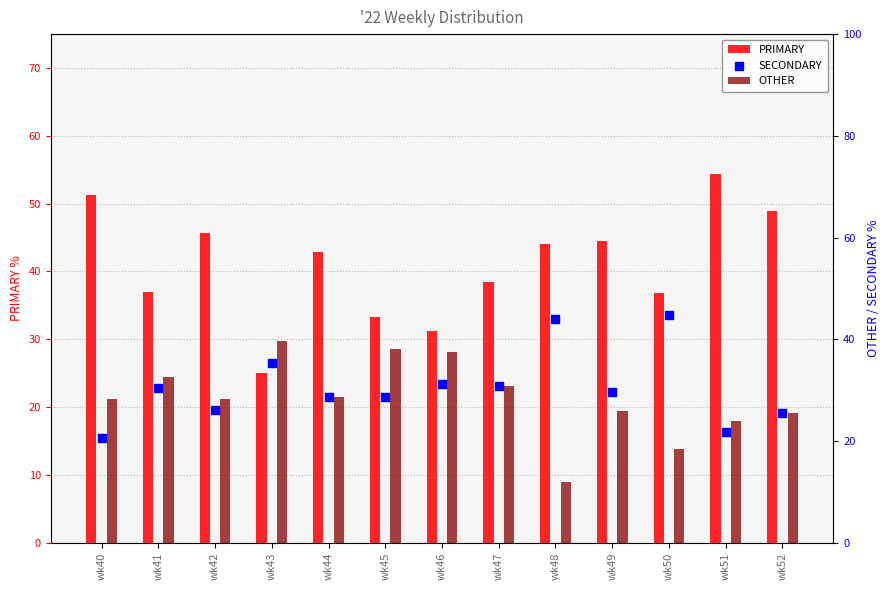

At which category is the sum across all series the highest?

wk40